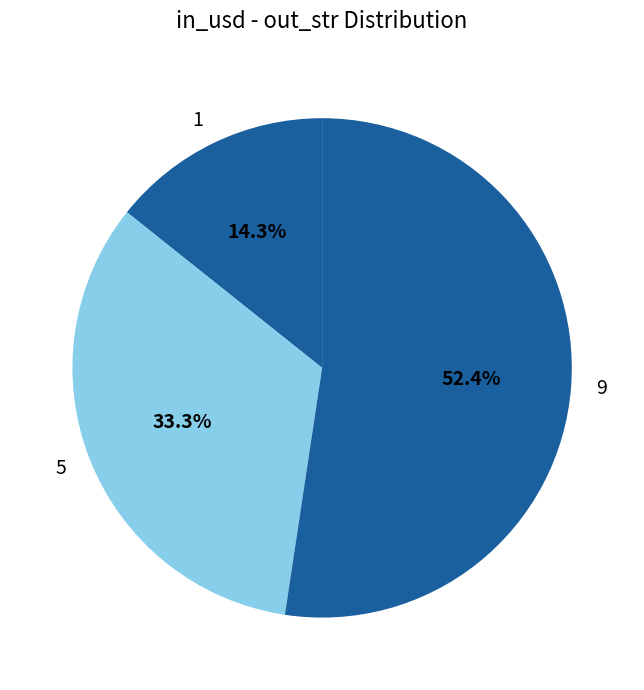

Which slice is the largest?

9